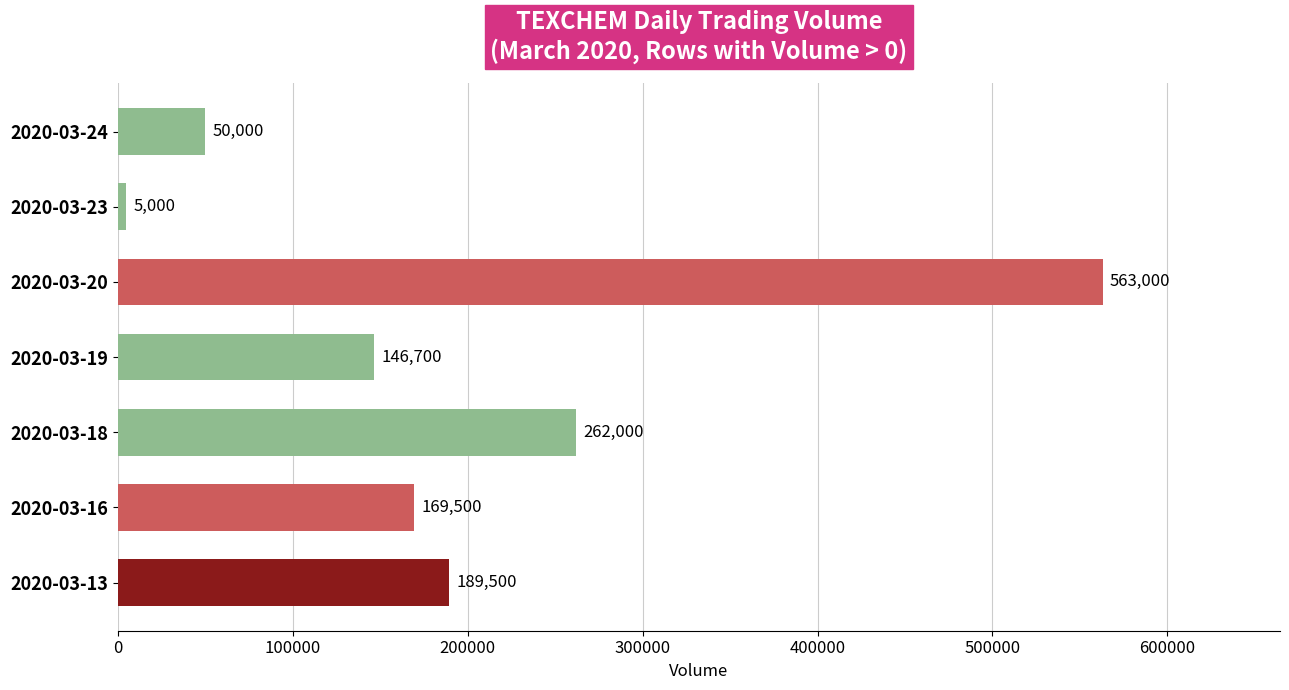

Reading bottom to top, transcribe all the data shown in this chart.

189500	169500	262000	146700	563000	5000	50000